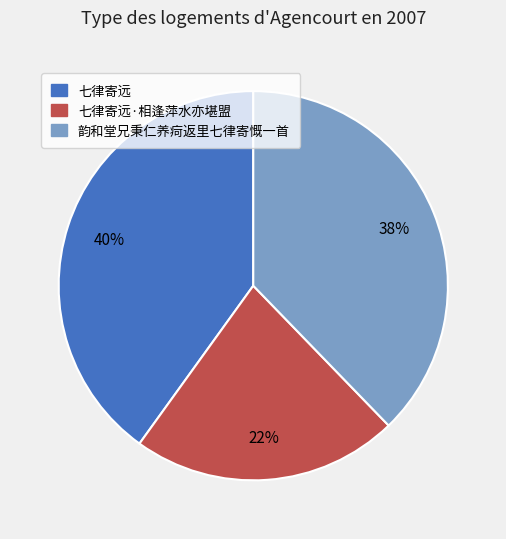

Is there any slice that represents more than half of the pie?

No